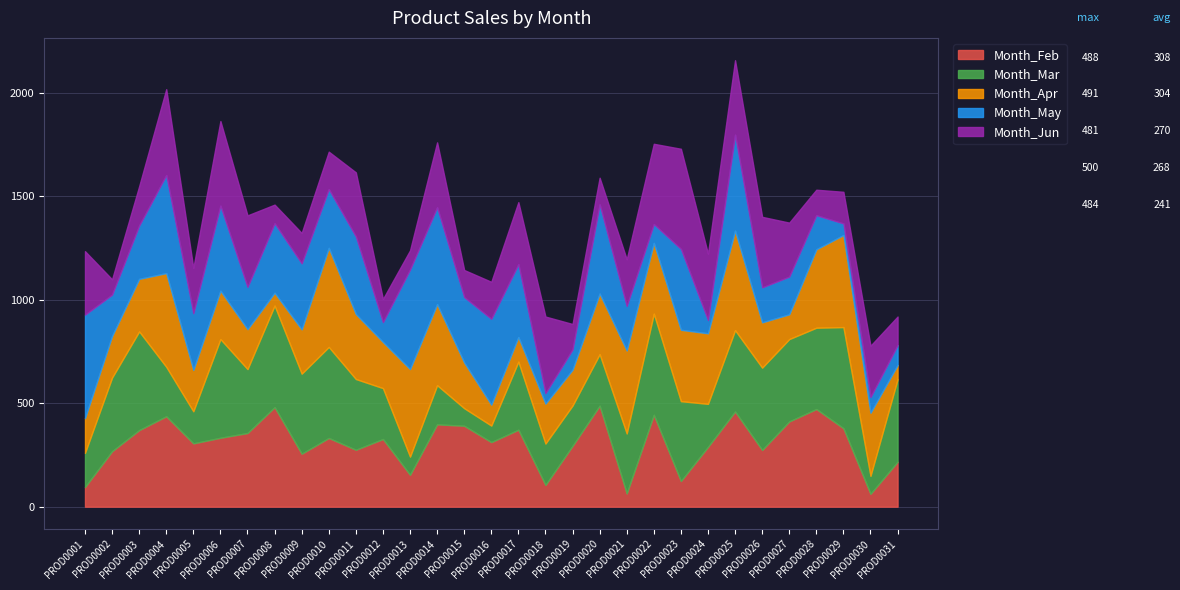

What is the difference between the maximum and minimum values in the Month_Mar series?

411